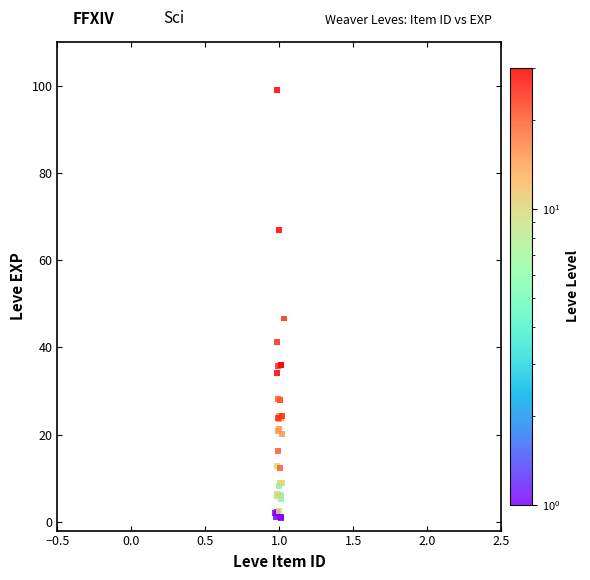

What Y value in the scatter plot is closest to 49?

46.6